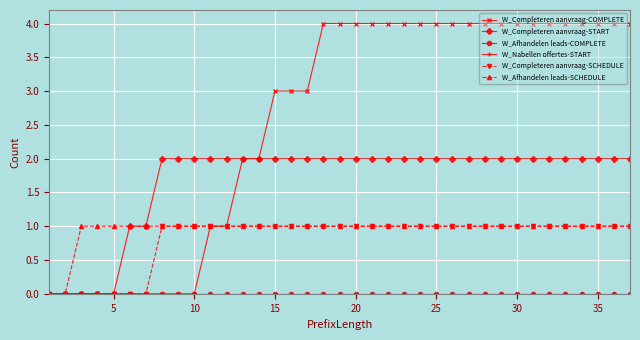

How many distinct data groups are displayed?

6